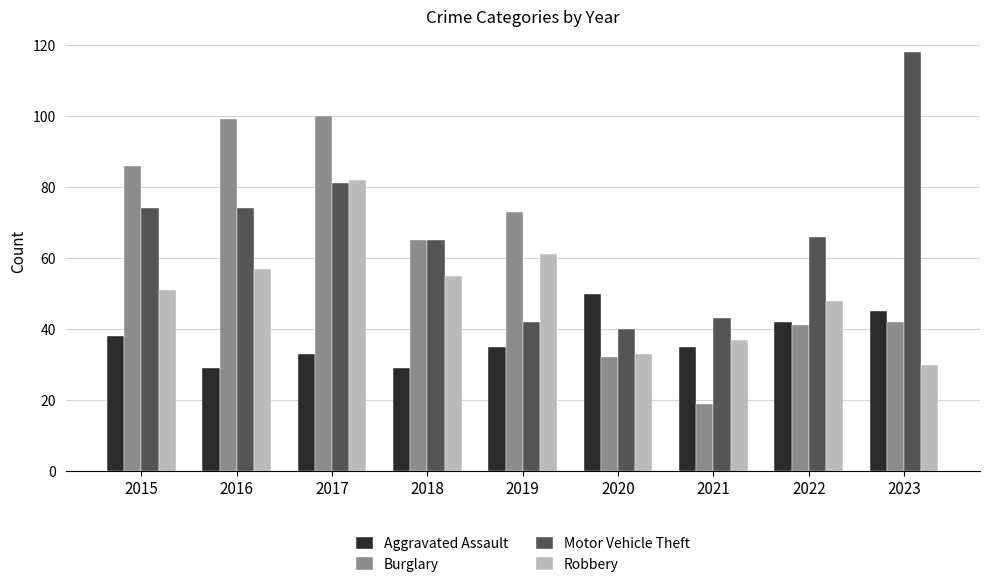

At how many categories does at least one series exceed 63?

7